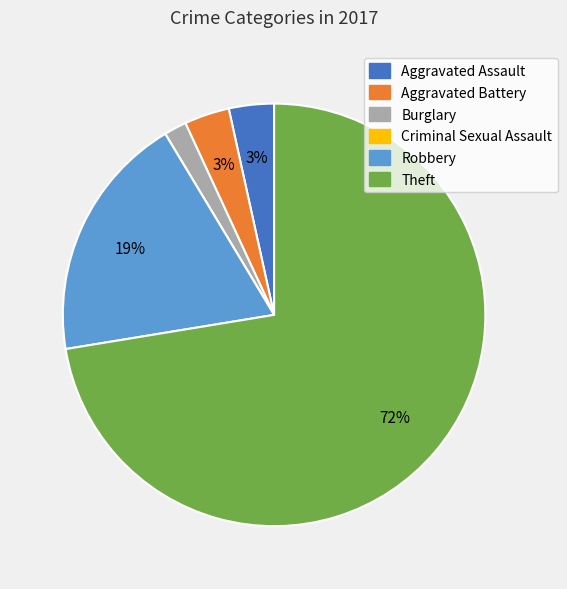

To the nearest percent, what is the difference between the Aggravated Battery and Robbery slice percentages?

16%